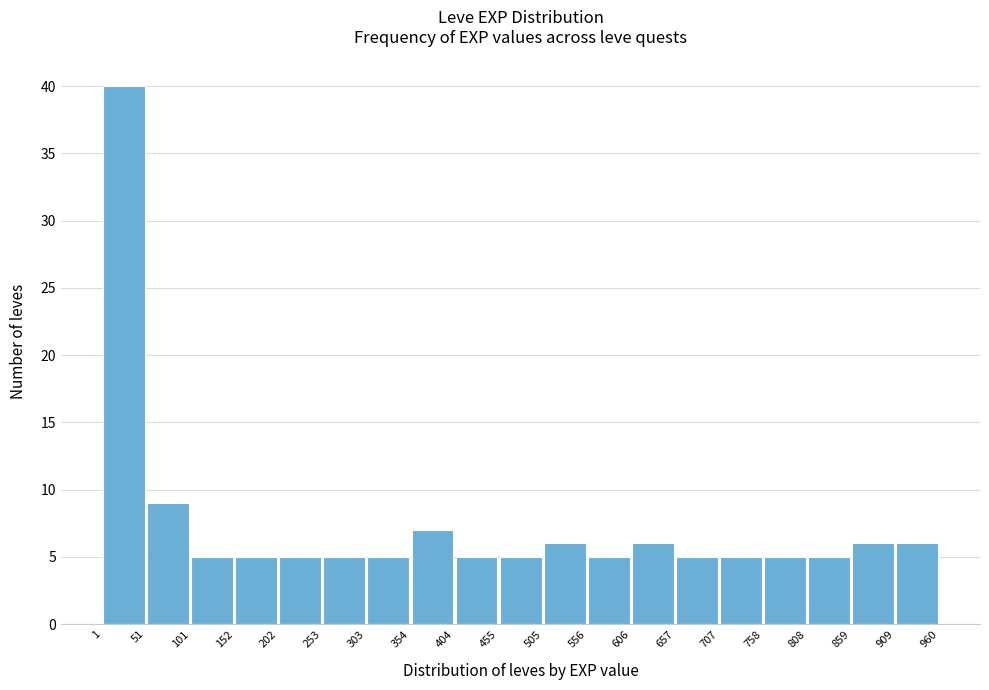

Reading left to right, list every bar in this chart as the range it spans on the x-axis followed by its height. The values are not printed on the chart, so give them approximately, as read against the axis.

1 to 51: 40
51 to 101: 9
101 to 152: 5
152 to 202: 5
202 to 253: 5
253 to 303: 5
303 to 354: 5
354 to 404: 7
404 to 455: 5
455 to 505: 5
505 to 556: 6
556 to 606: 5
606 to 657: 6
657 to 707: 5
707 to 758: 5
758 to 808: 5
808 to 859: 5
859 to 909: 6
909 to 960: 6